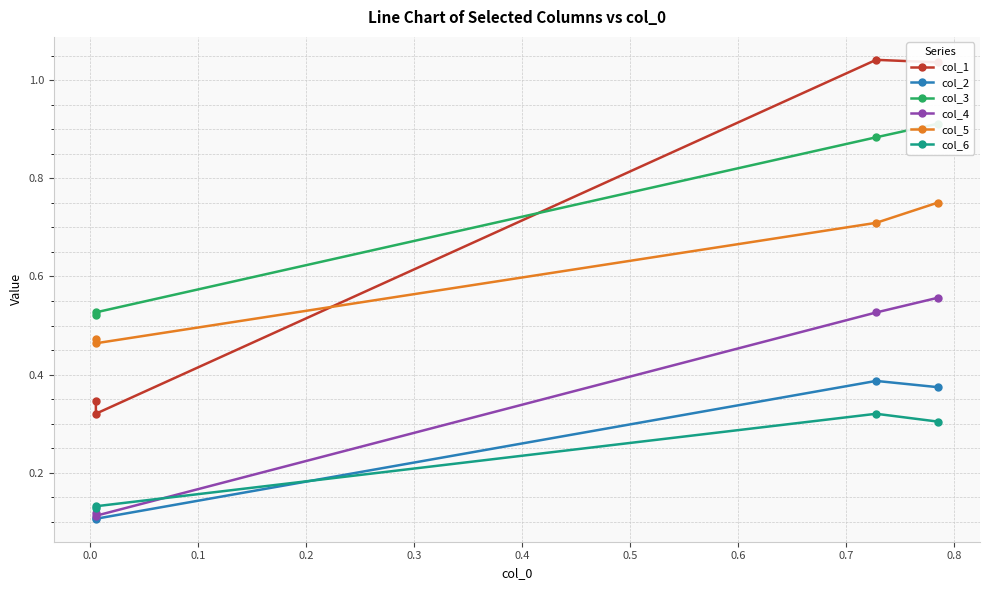

Count the number of categories in the chart.

4